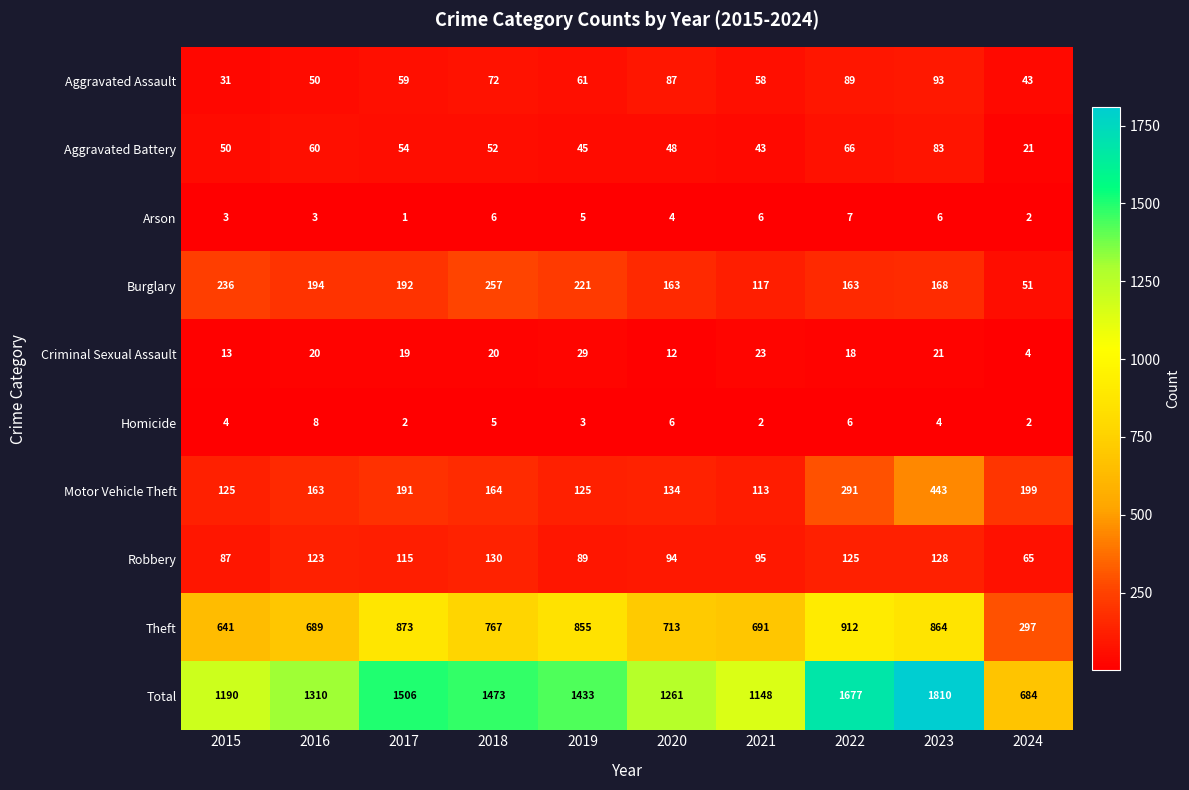

Where is Theft nearest to the value 604?

2015